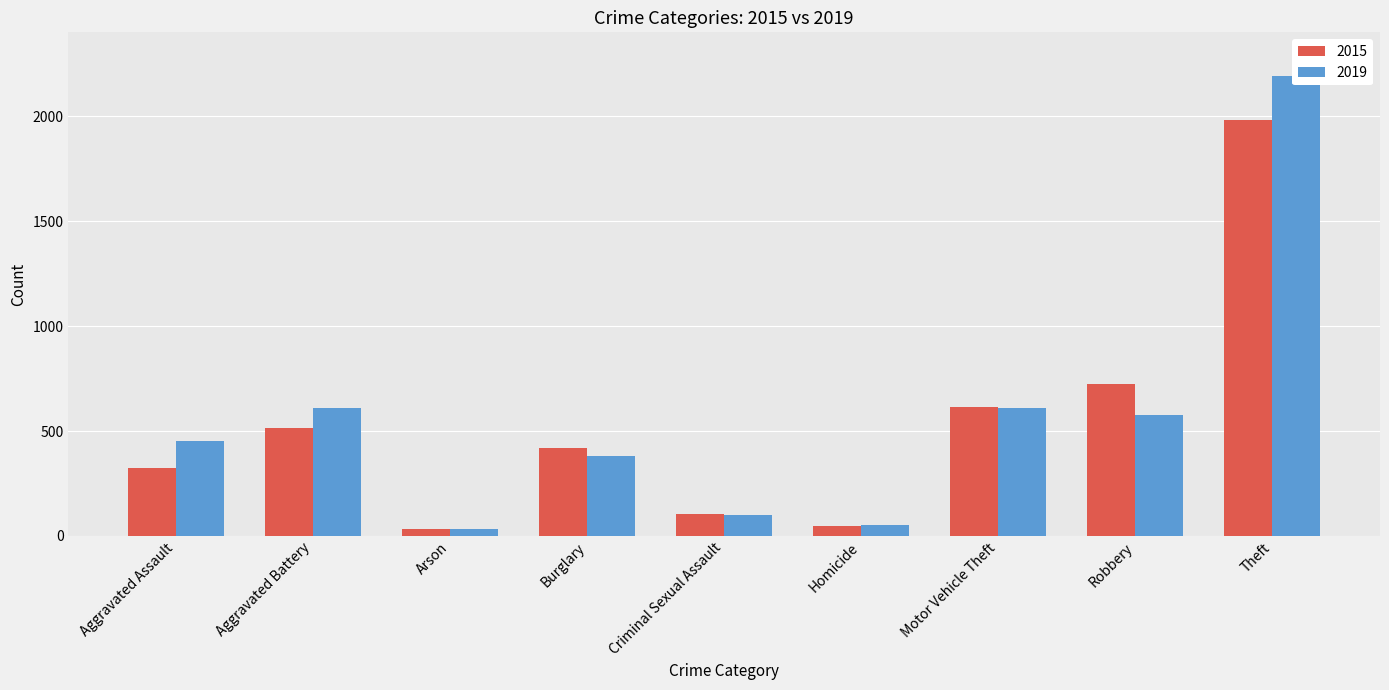

Rank the series at Homicide from highest to lowest value.

2019, 2015